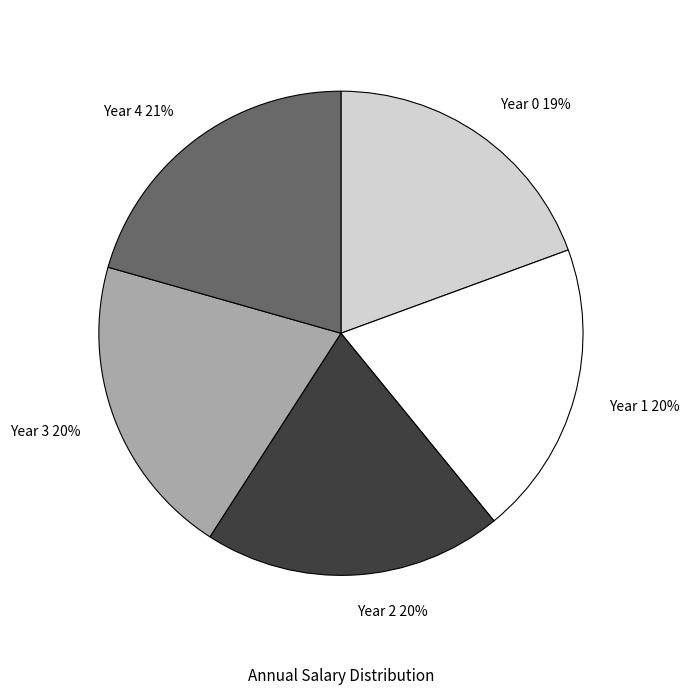

To the nearest percent, what portion does Year 0 represent?

19%